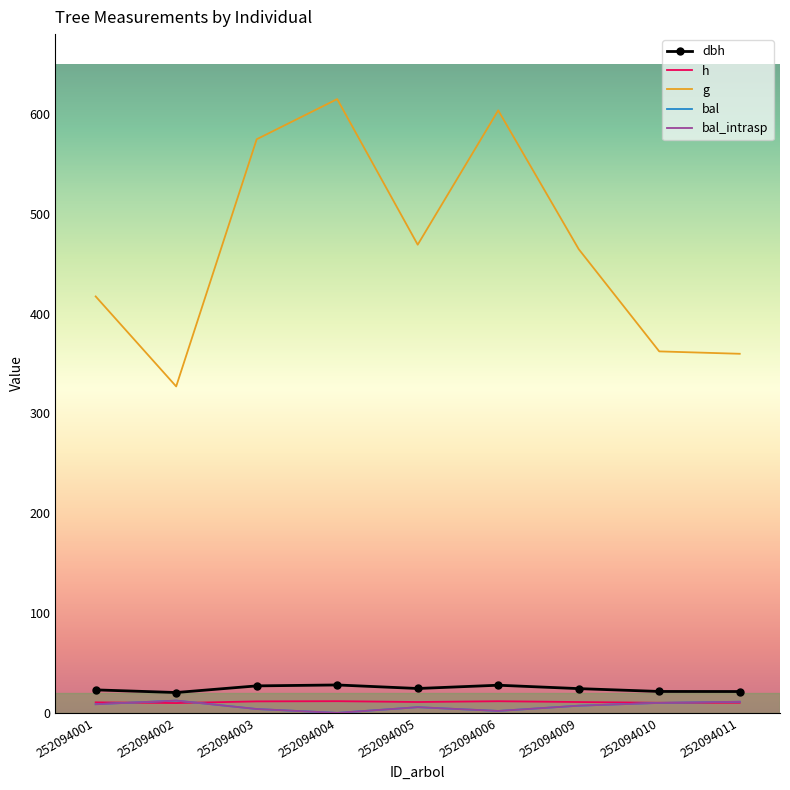

What is the sum of the bal_intrasp values at 252094005 and 252094010?

15.7